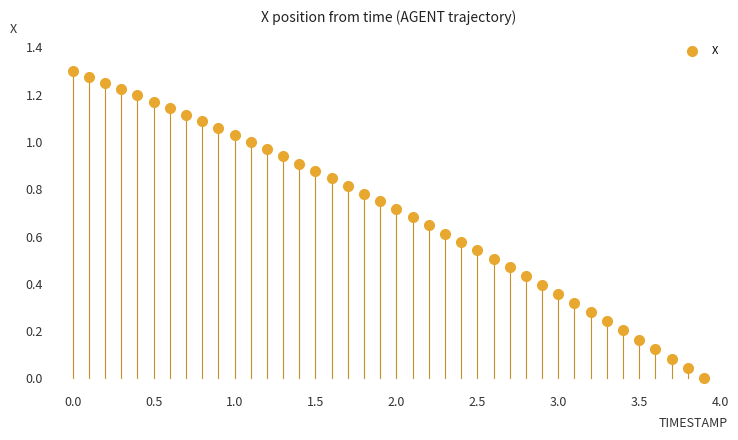

What is the range of X values (max minus min)?

3.9